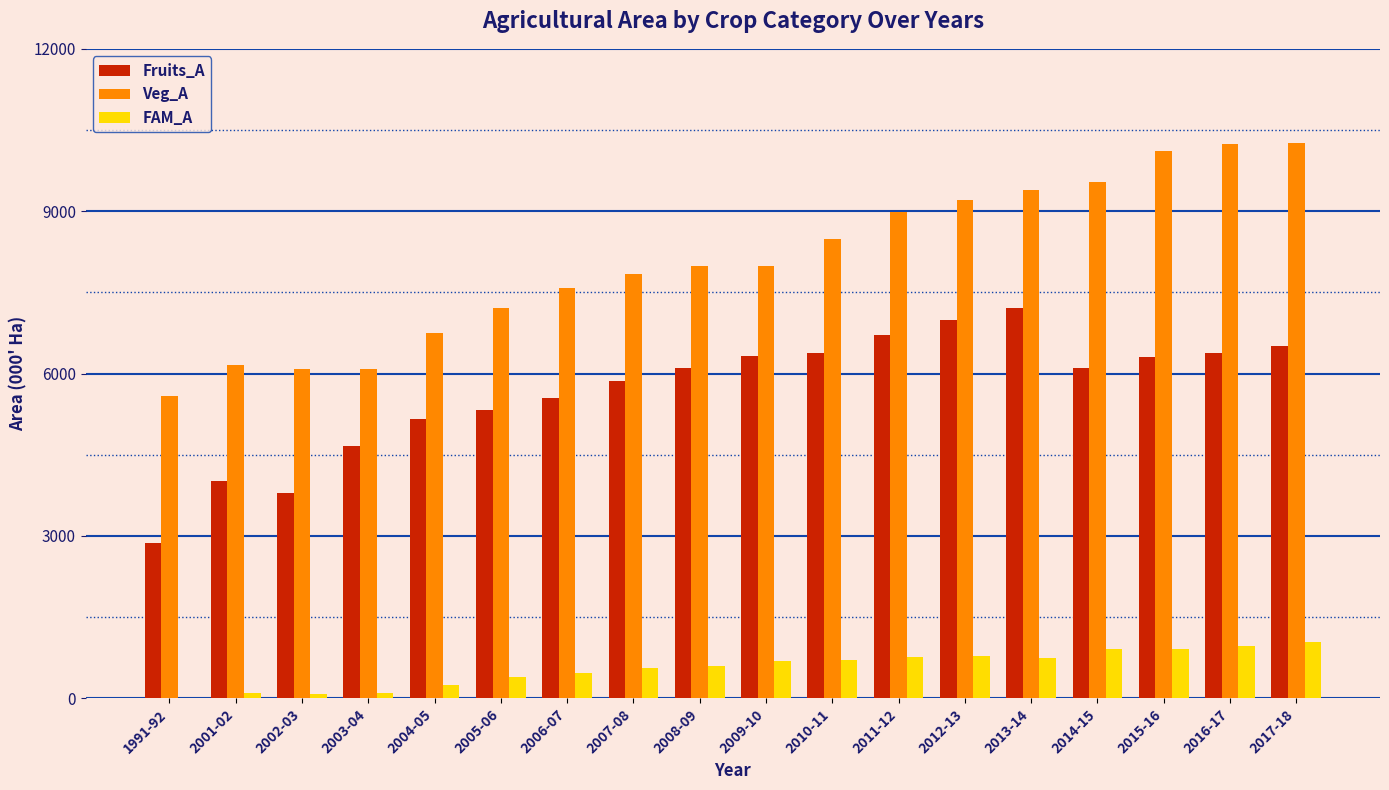

What is the total value across all series at 2013-14?

17360